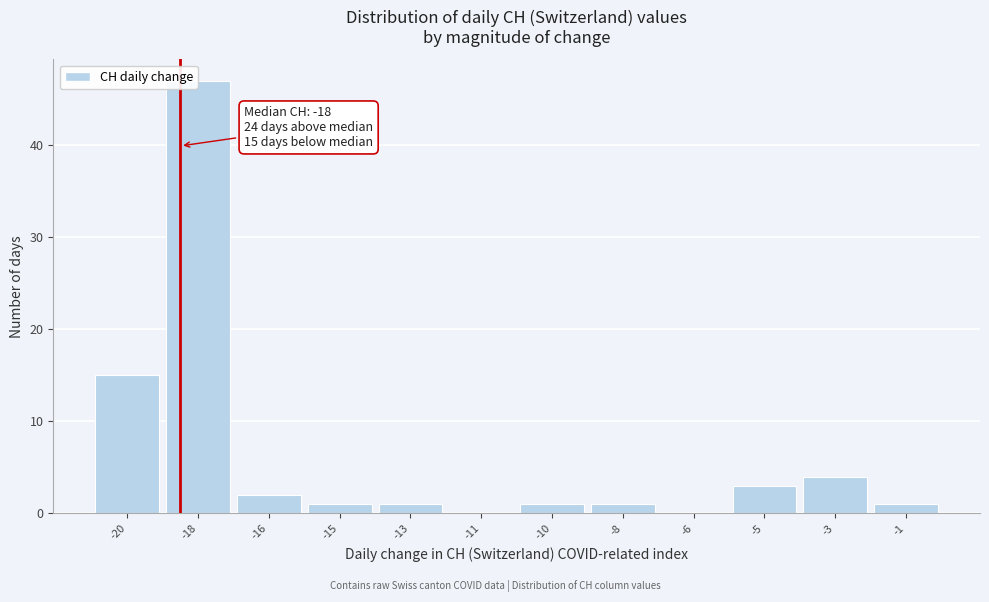

Reading left to right, transcribe all the data shown in this chart.

-20=15	-18=47	-16=2	-15=1	-13=1	-11=0	-10=1	-8=1	-6=0	-5=3	-3=4	-1=1